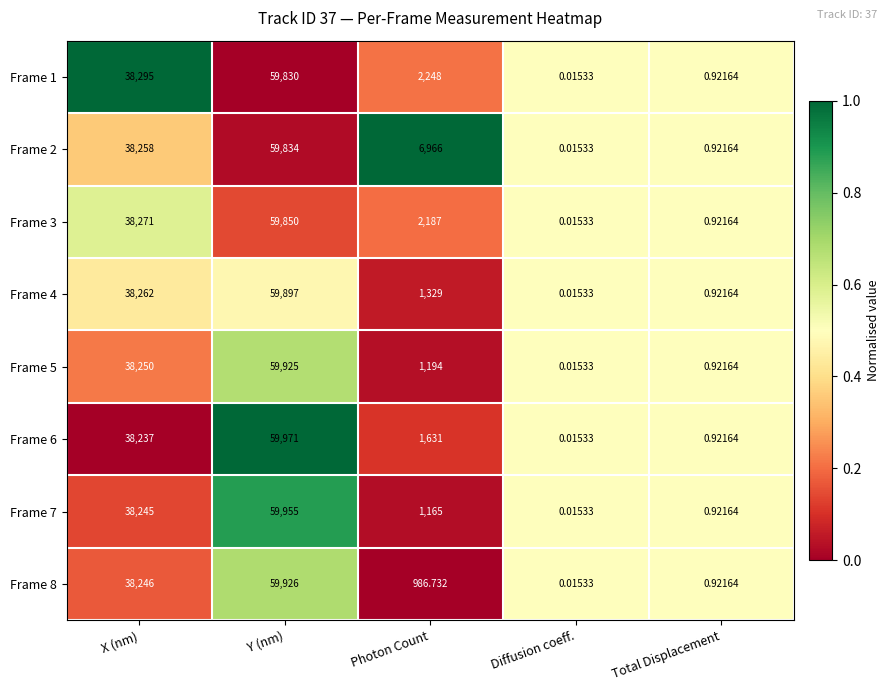

Which series has the largest total across all categories?

Frame 2